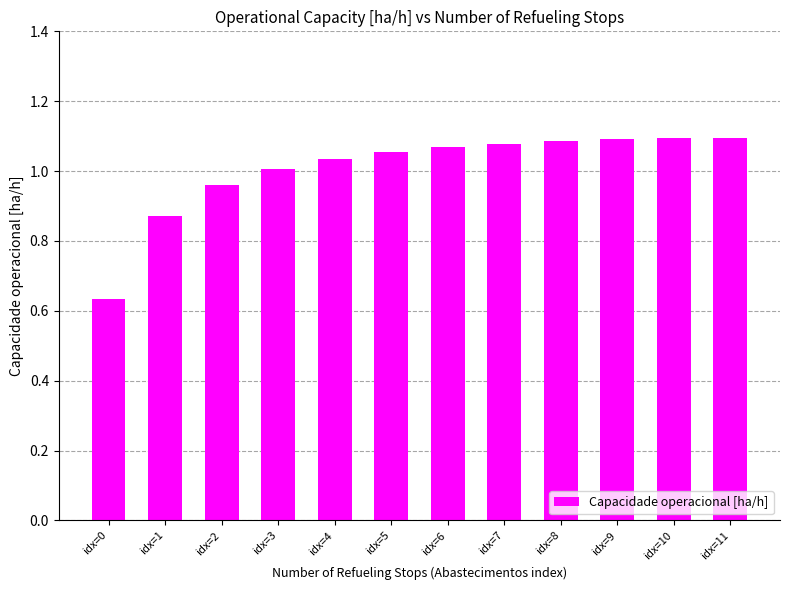

At which category does the chart reach its minimum across all series?

idx=0